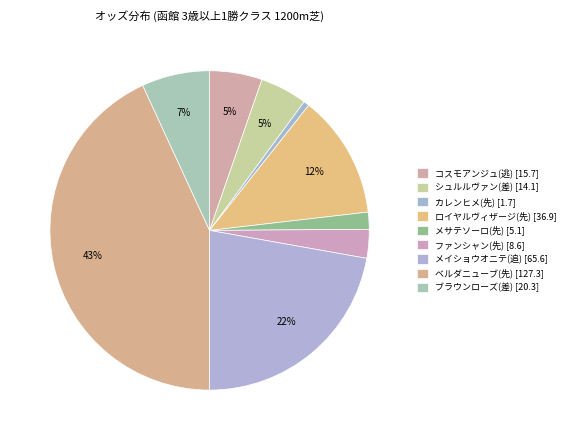

Which category has the smallest portion of the pie?

カレンヒメ(先)